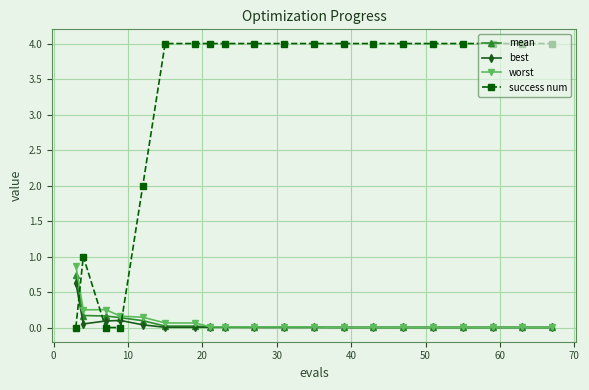

Which series has the largest total across all categories?

success num